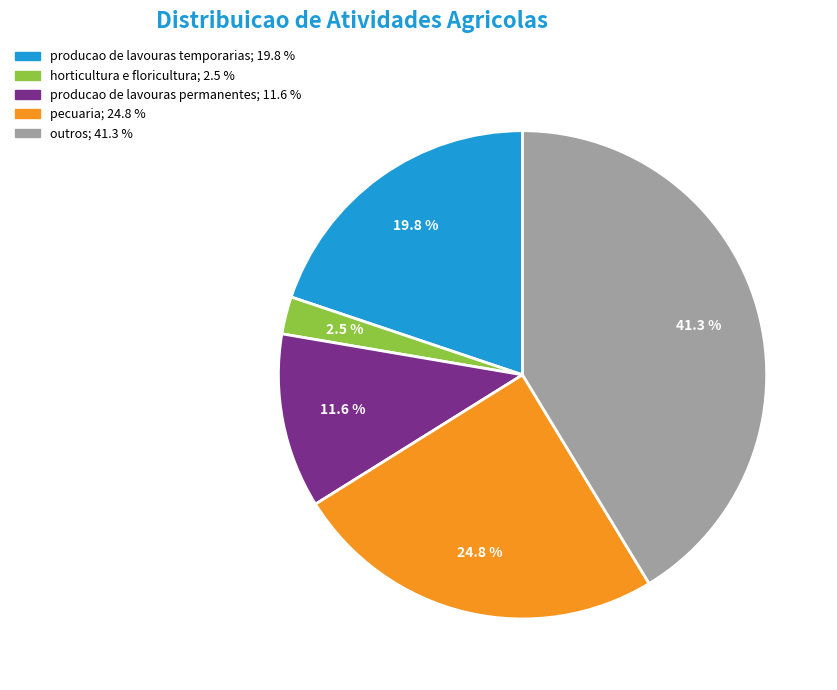

Count the number of slices in the pie.

5